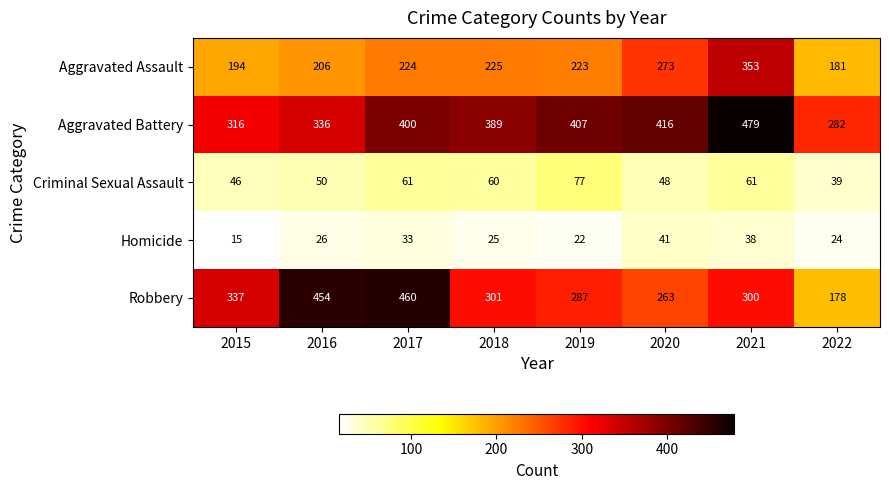

Which series changed the most between 2021 and 2022?

Aggravated Battery